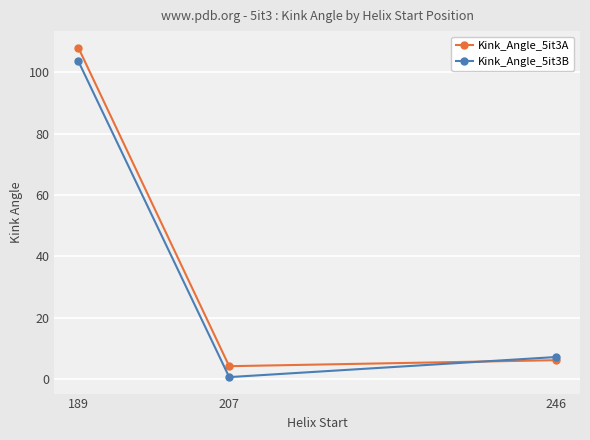

Which series changed the most between 189 and 246?

Kink_Angle_5it3A